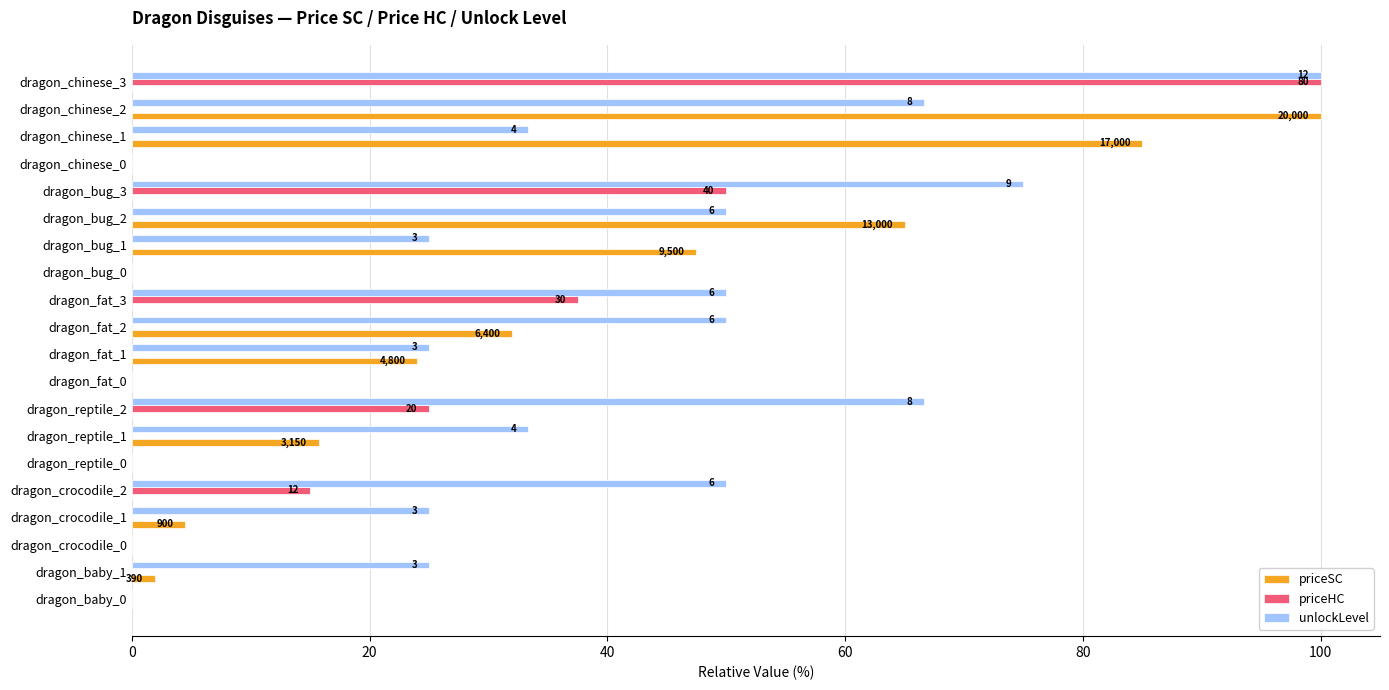

What is the highest value of the unlockLevel series?

100.0